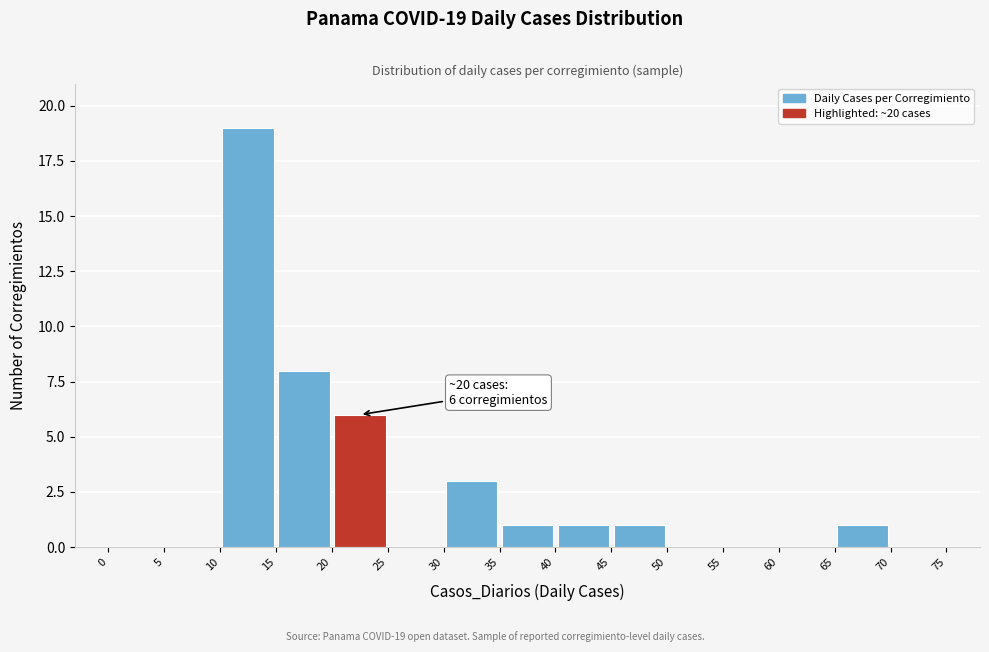

Which range on the x-axis has the tallest bar?

10 to 15